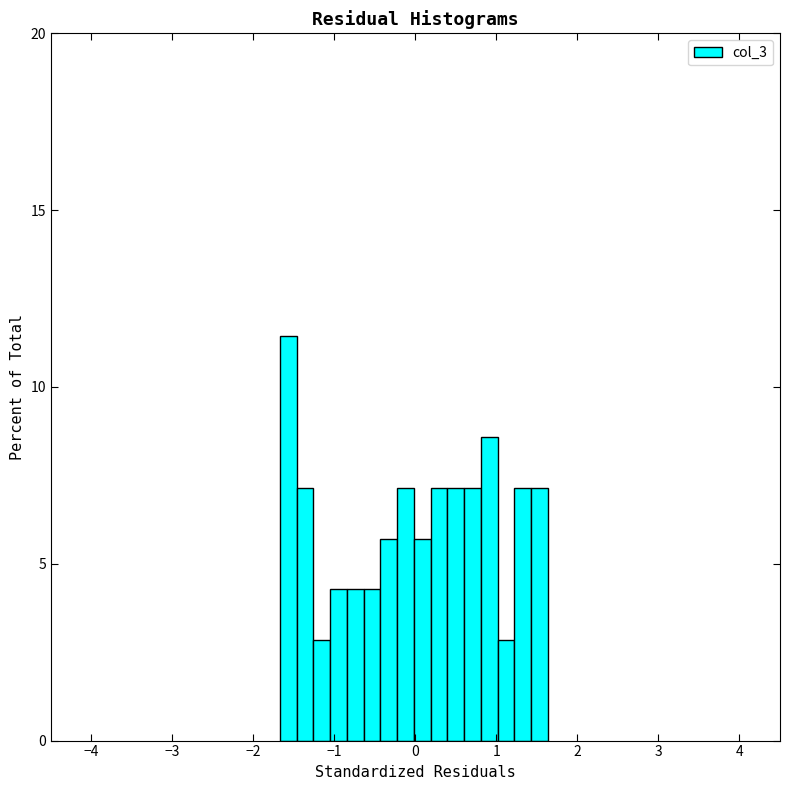

Read against the x-axis, roughly where is the centre of the tallest bar?

-1.6